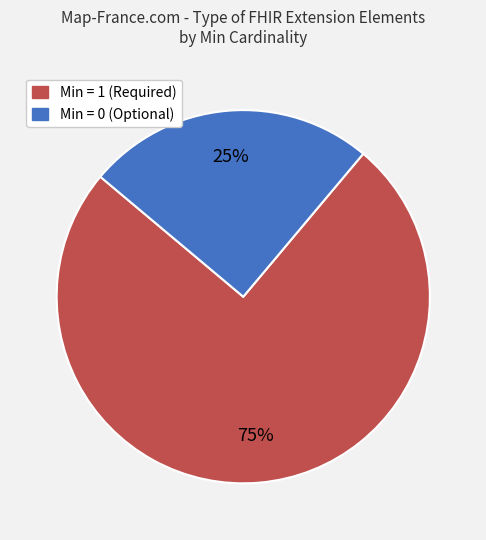

Count the number of slices in the pie.

2